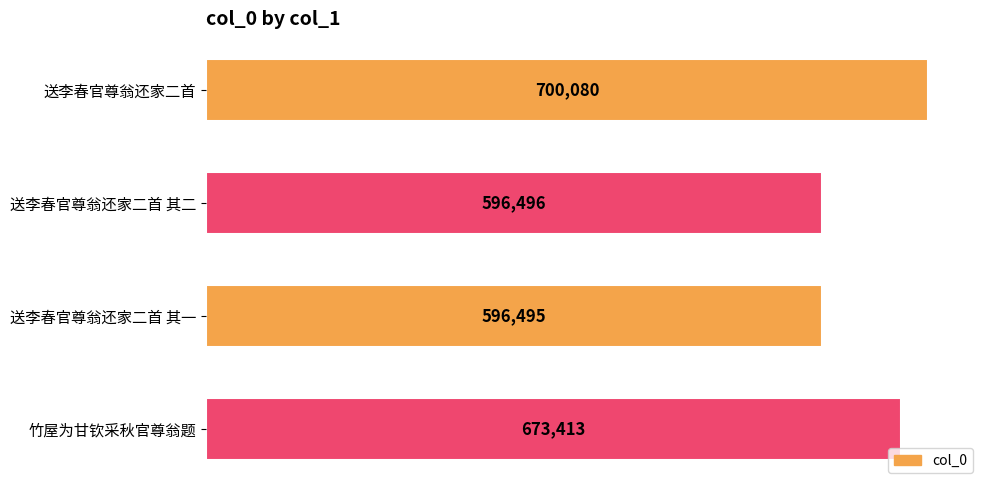

What is the difference between the maximum and minimum values?

103585